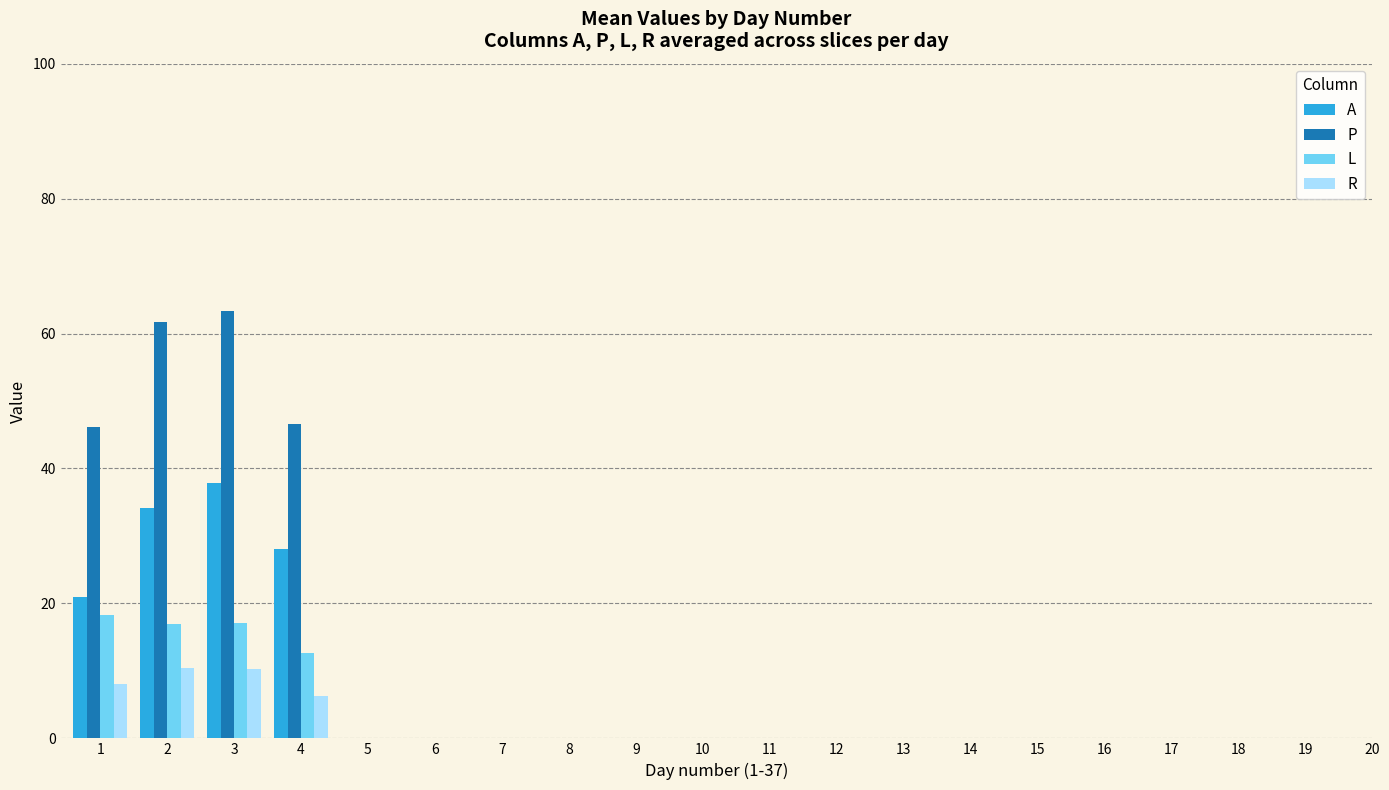

At which label is A closest to 29?

4